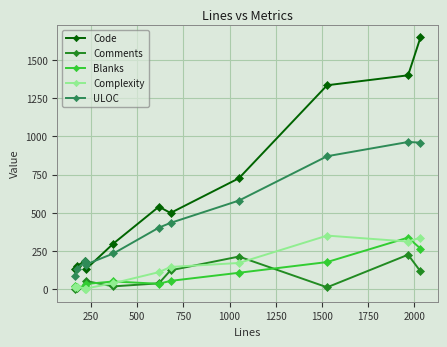

True or false: Complexity and Code cross at least once.

False